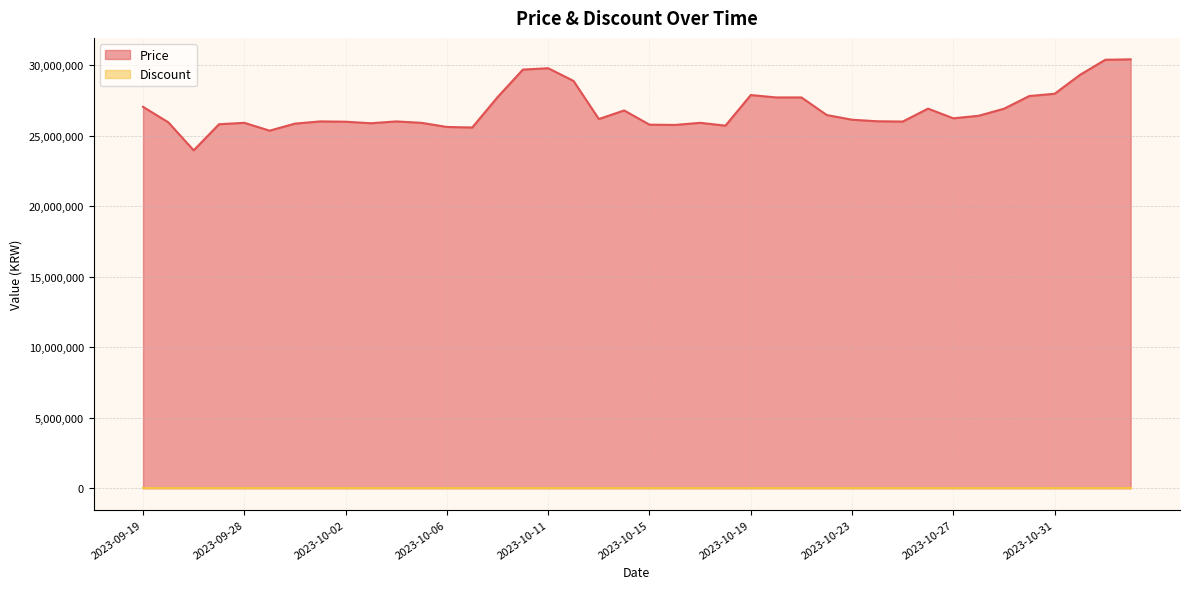

The value at 2023-10-02 is 25979480. True or false?

True